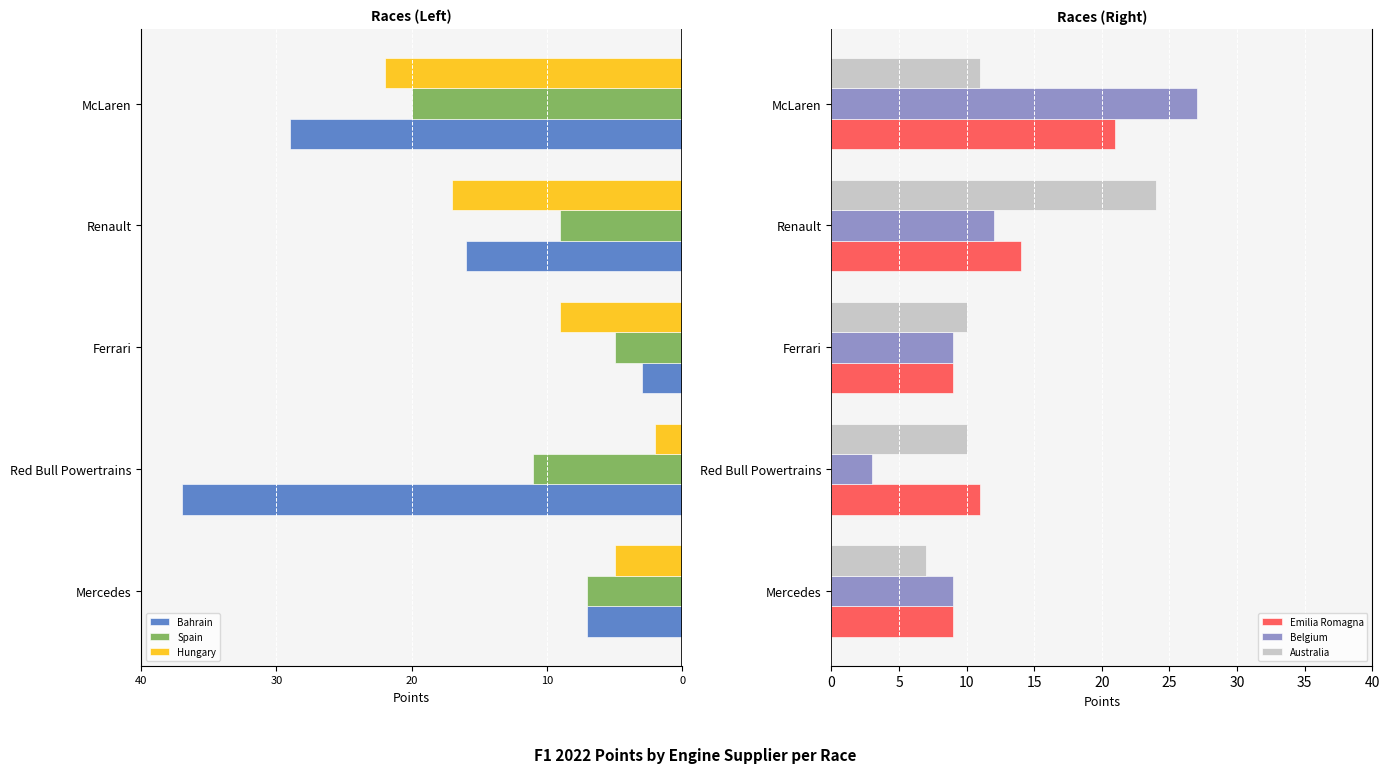

How many values in the Spain series exceed -9?

2